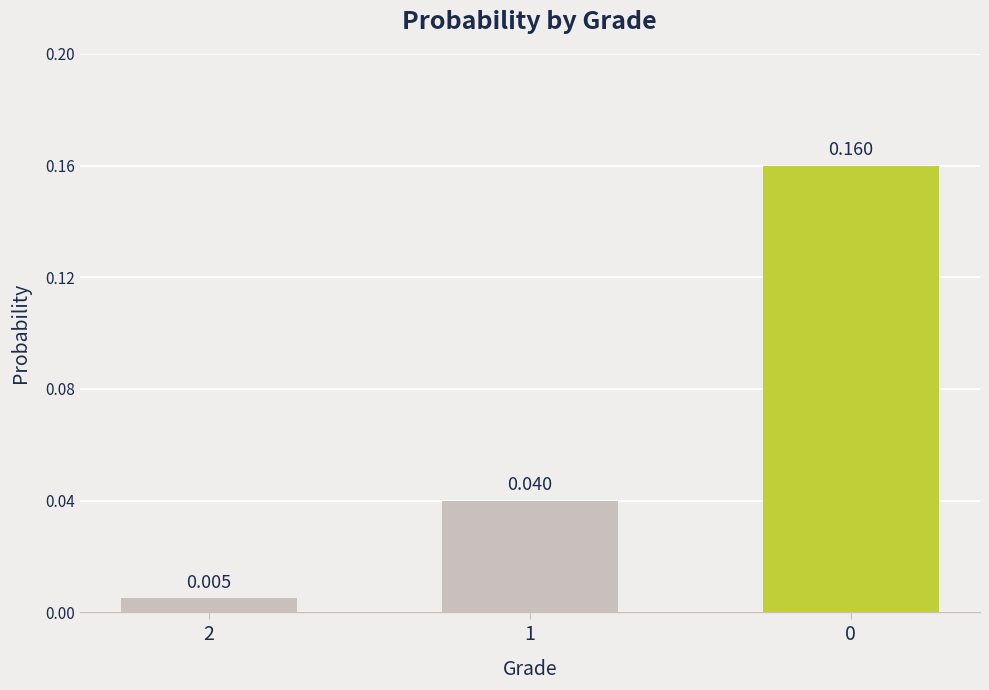

What is the change in value from 2 to 0?

+0.2